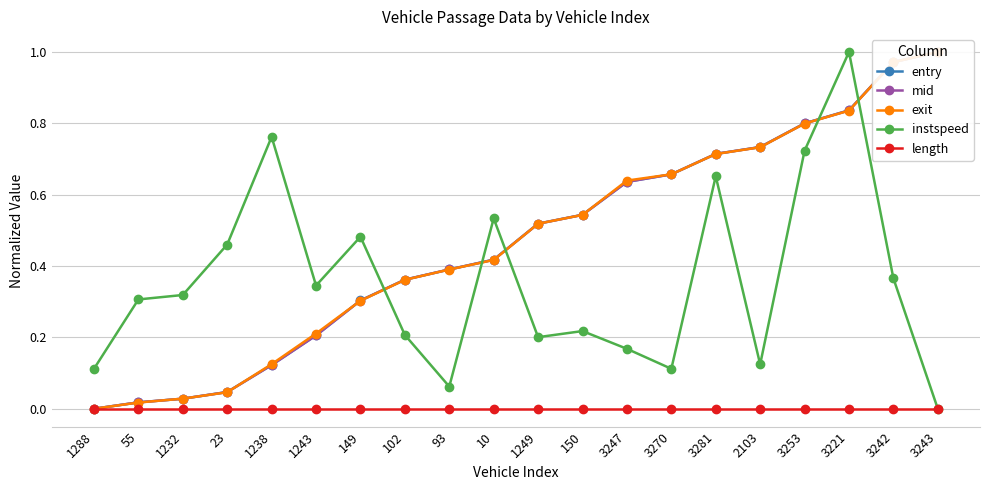

What are all the series names shown in the legend?

entry, mid, exit, instspeed, length